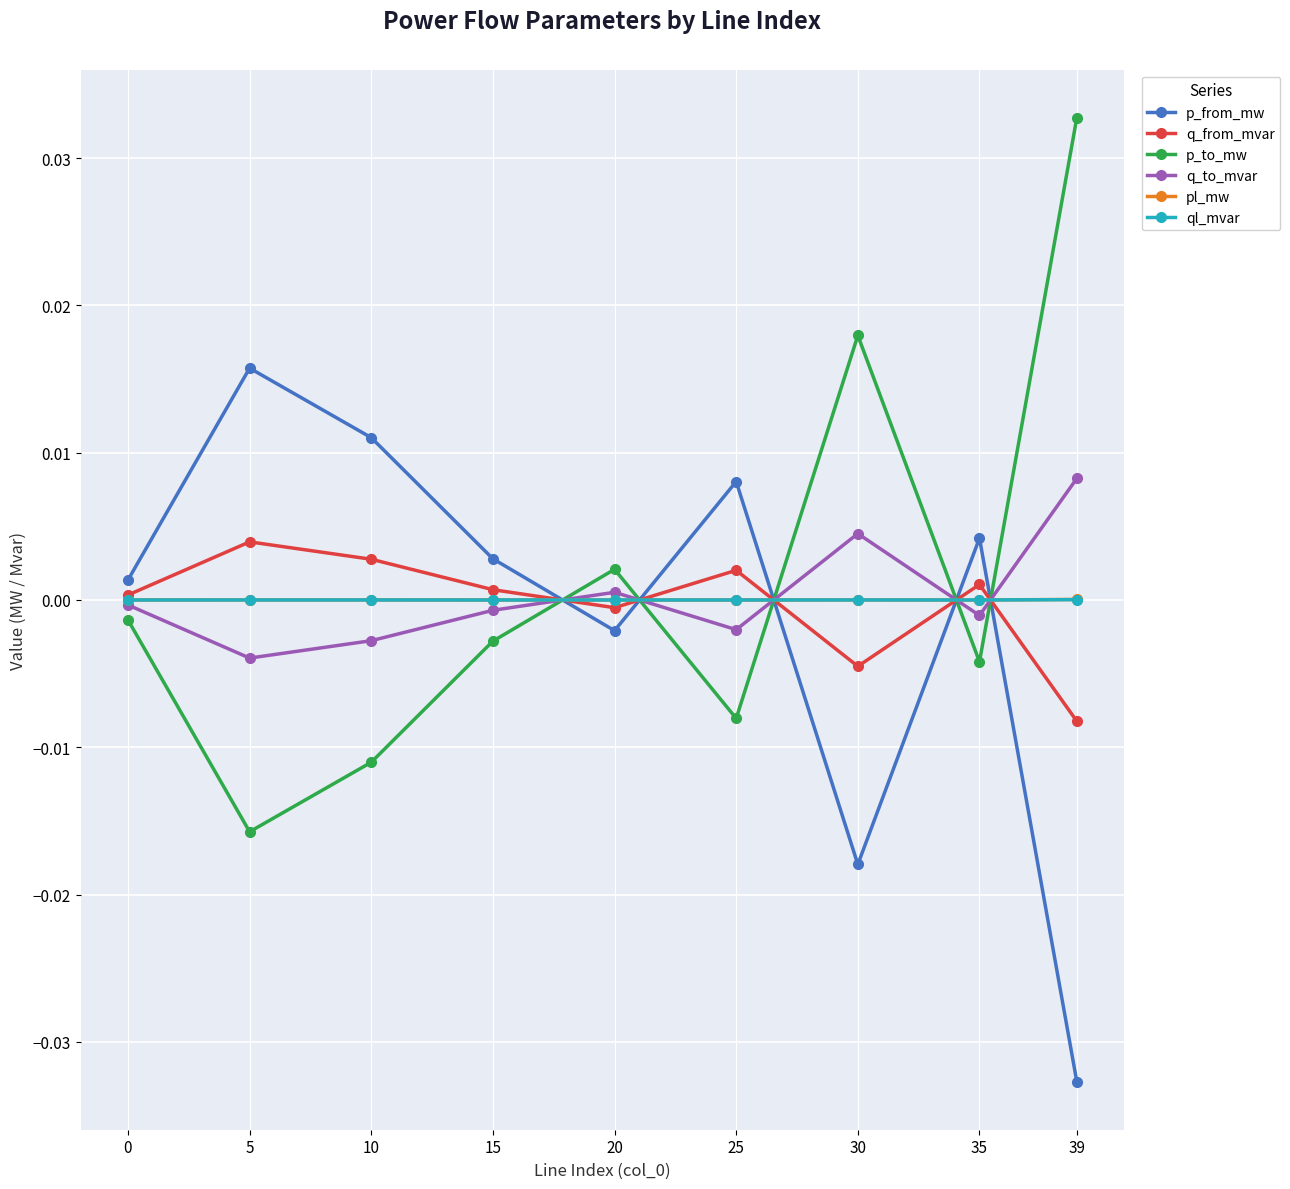

How many data points does each series have?

9